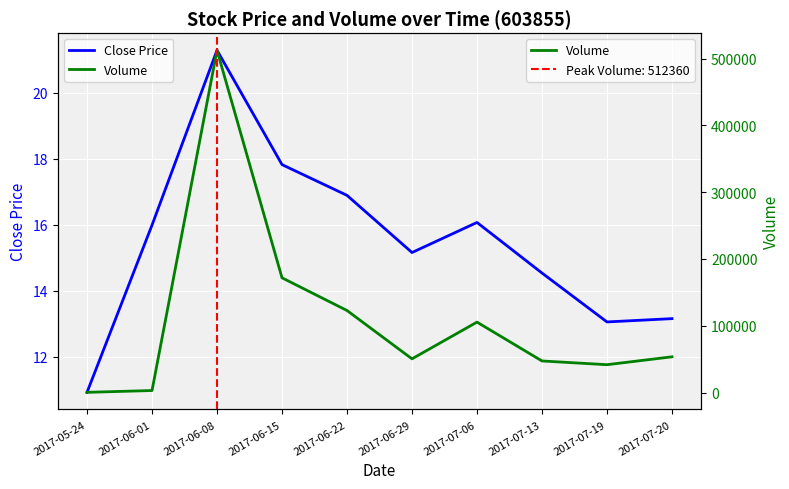

Reading left to right, transcribe all the data shown in this chart.

Close Price: 2017-05-24=10.9	2017-06-01=16.0	2017-06-08=21.3	2017-06-15=17.8	2017-06-22=16.9	2017-06-29=15.2	2017-07-06=16.1	2017-07-13=14.5	2017-07-19=13.1	2017-07-20=13.2
Volume: 2017-05-24=279.0	2017-06-01=2978.0	2017-06-08=512360.0	2017-06-15=171714.0	2017-06-22=122775.0	2017-06-29=50402.0	2017-07-06=105408.0	2017-07-13=47240.0	2017-07-19=41649.0	2017-07-20=53473.0